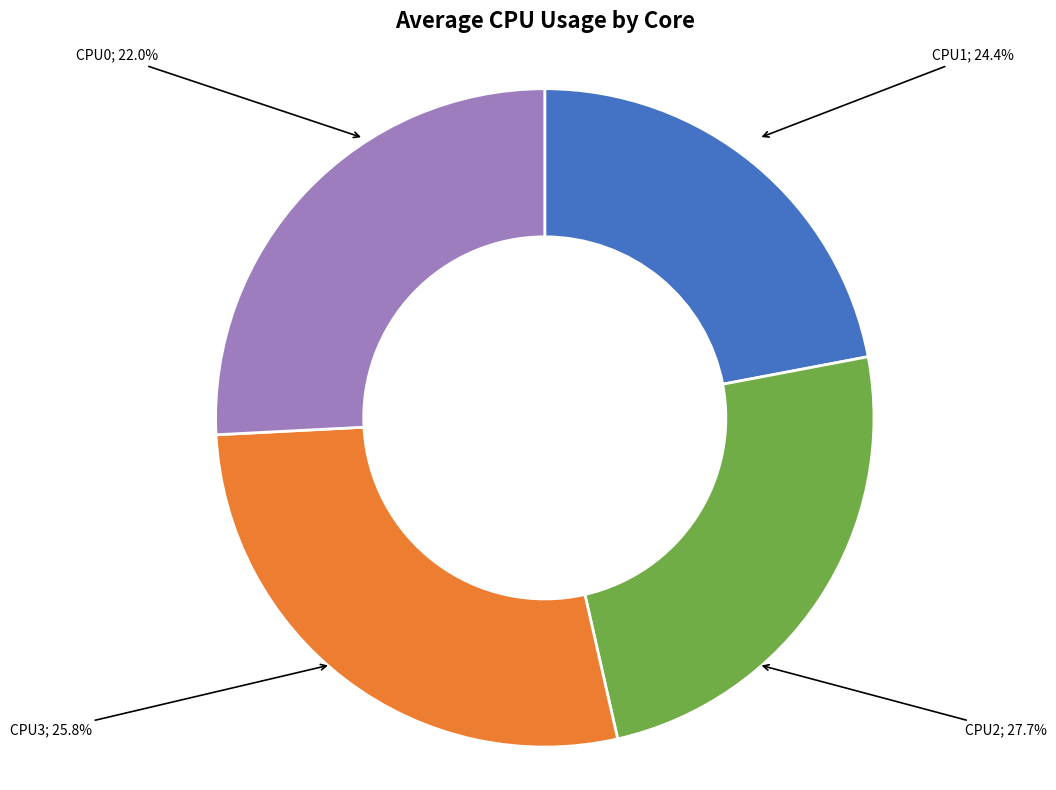

How many segments does this pie chart have?

4